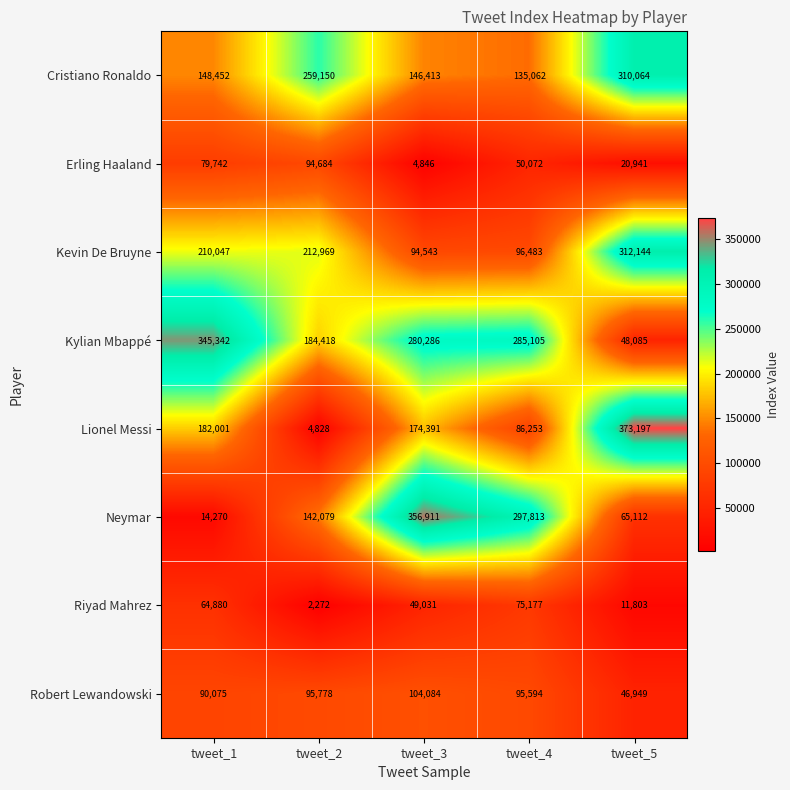

How many series are shown in this chart?

8